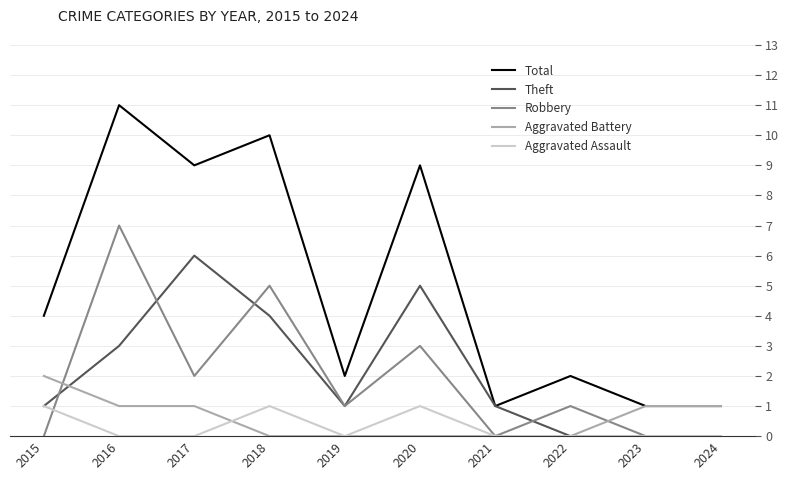

Is it true that Total equals 1 at 2022?

False